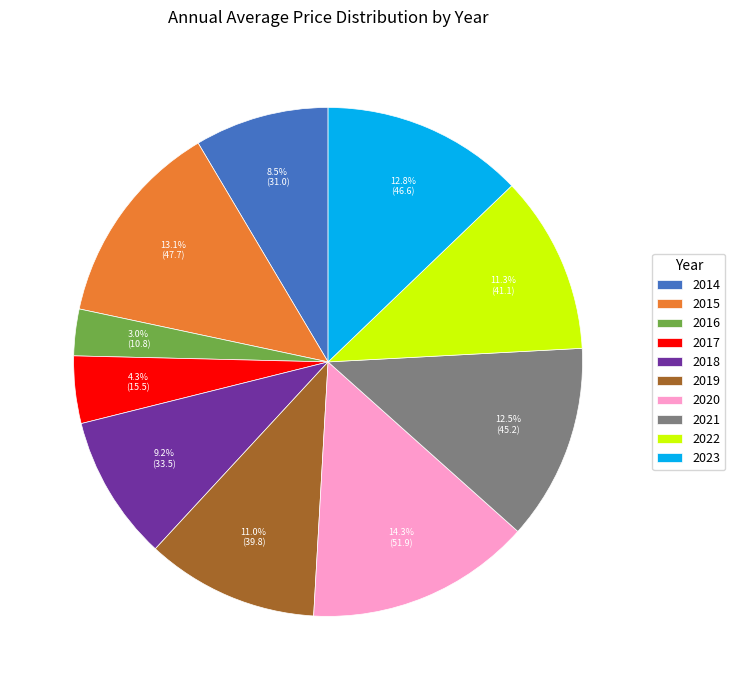

Does any single category account for the majority?

No